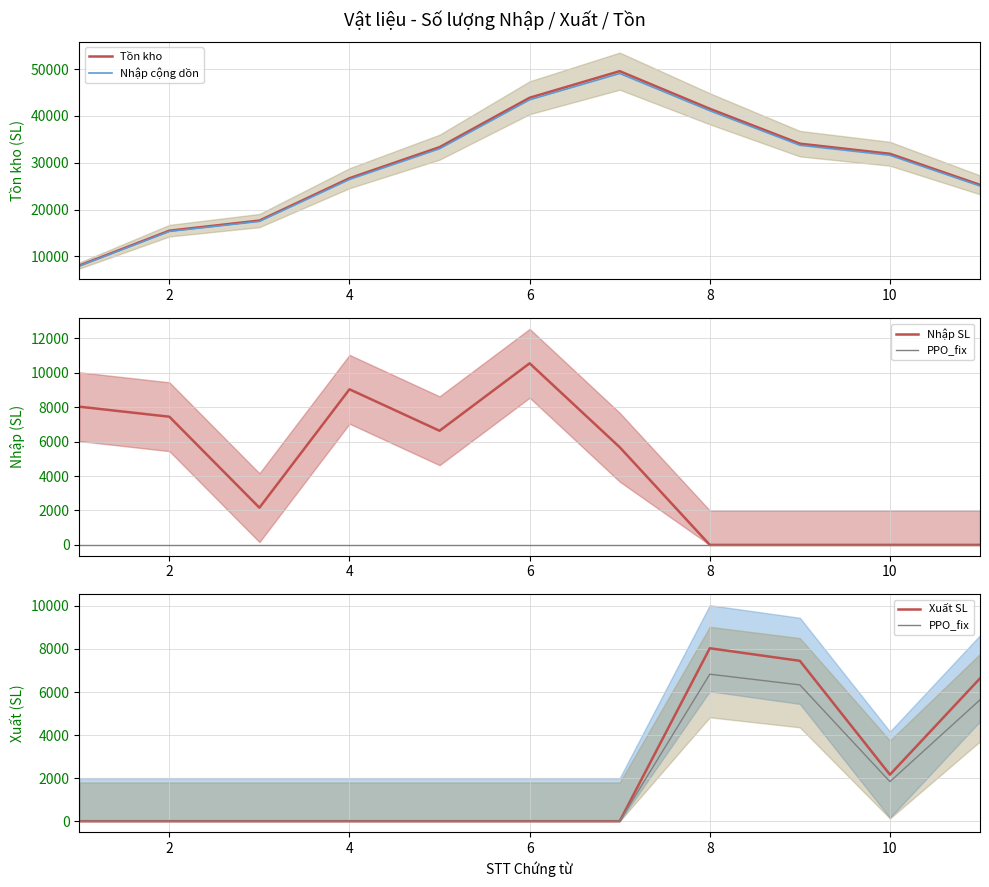

Is this an area chart (filled region under the line)?

No